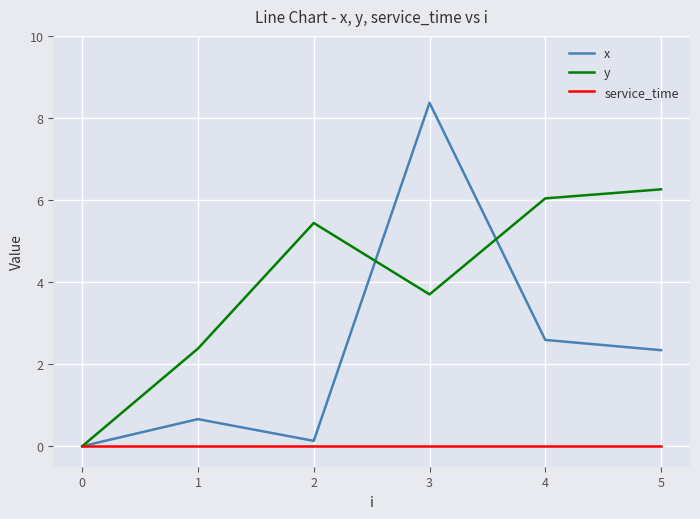

At which label is x closest to 4?

4